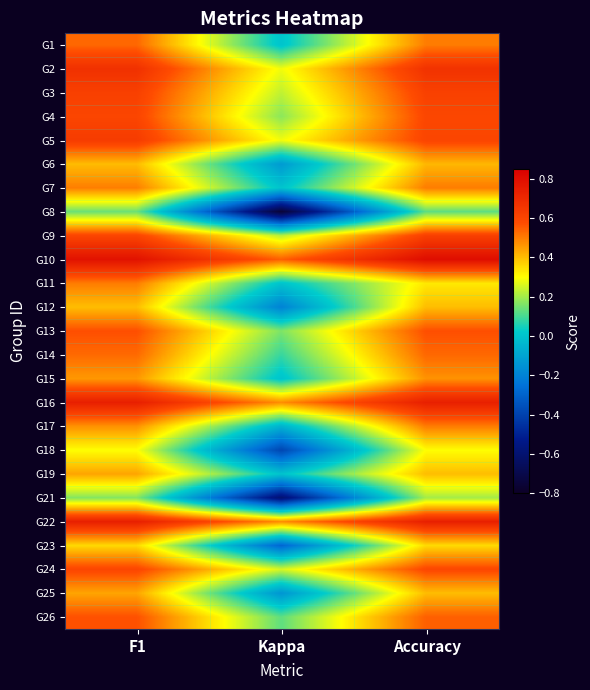

How many categories are shown in the chart?

3